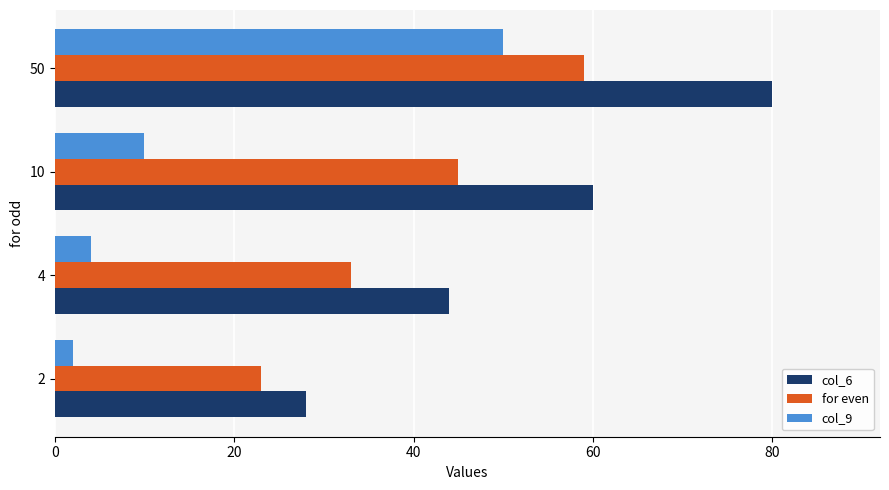

What is the minimum value for col_6?

28